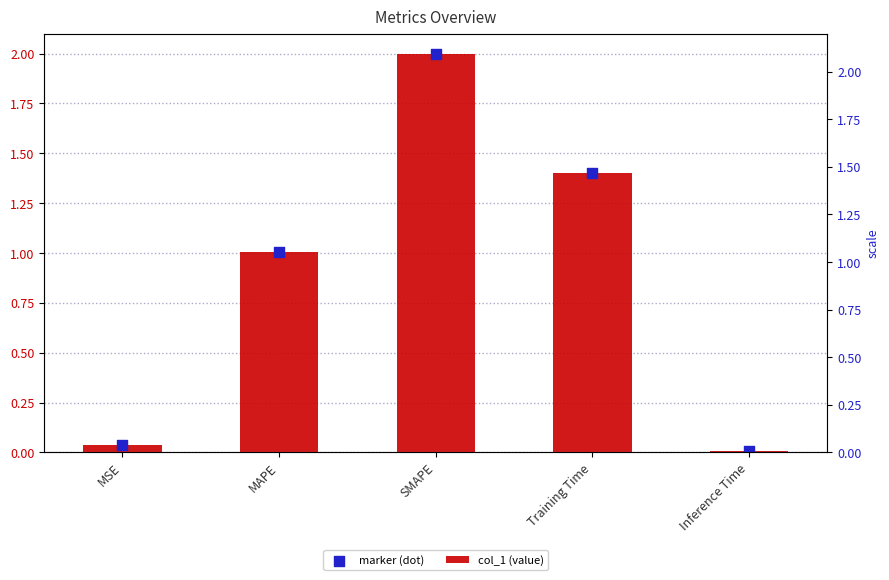

What are all the series names shown in the legend?

col_1 (value), marker (dot)